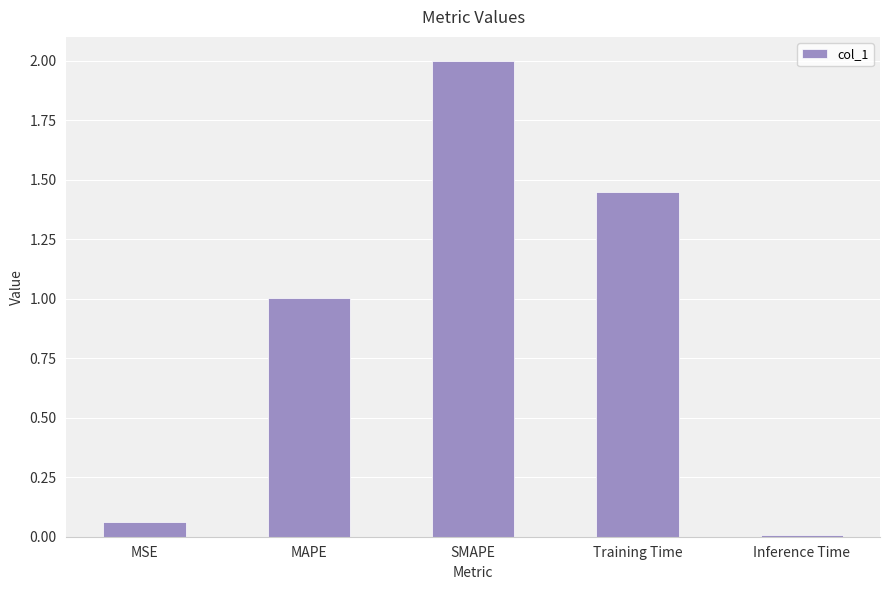

List the labels in order of value, smallest first.

Inference Time, MSE, MAPE, Training Time, SMAPE